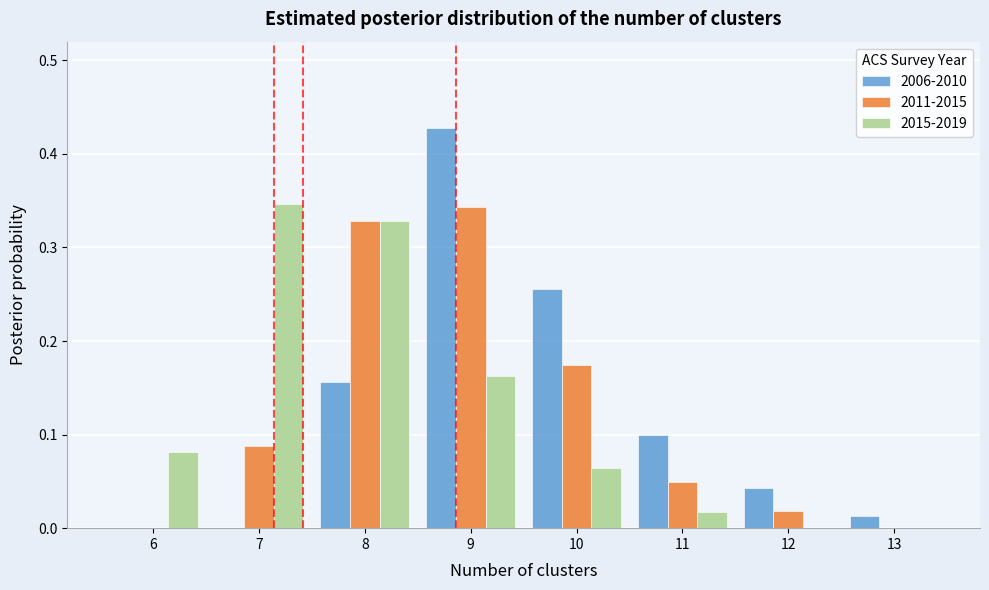

Is it true that 2006-2010 equals 0.0 at 13?

True